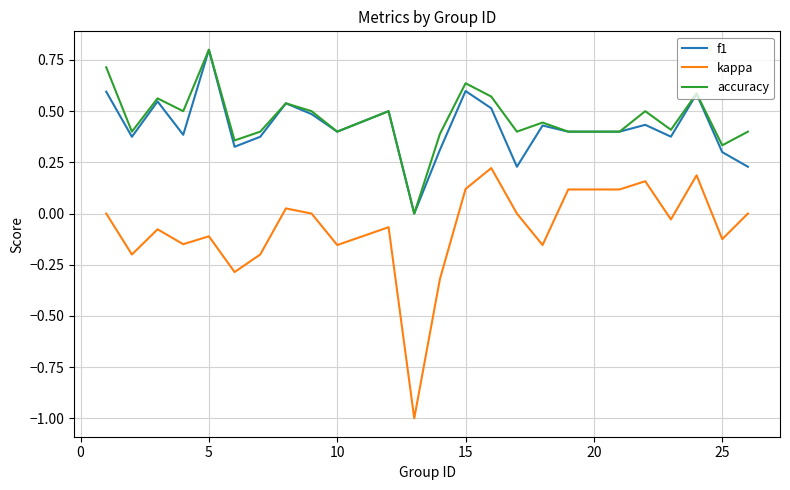

What is the sum of all f1 values?

10.1